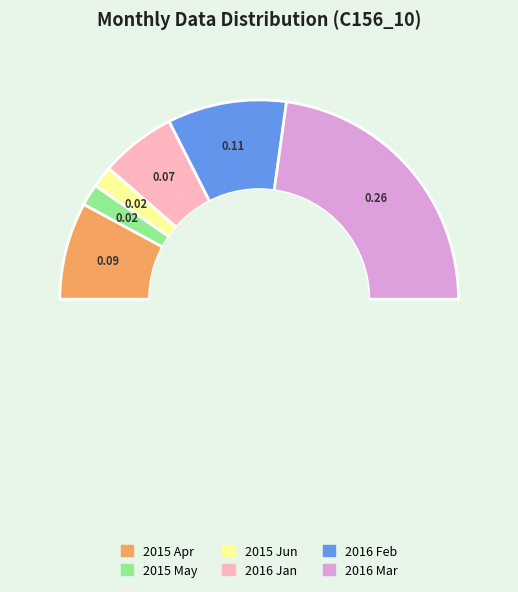

Count the number of slices in the pie.

7